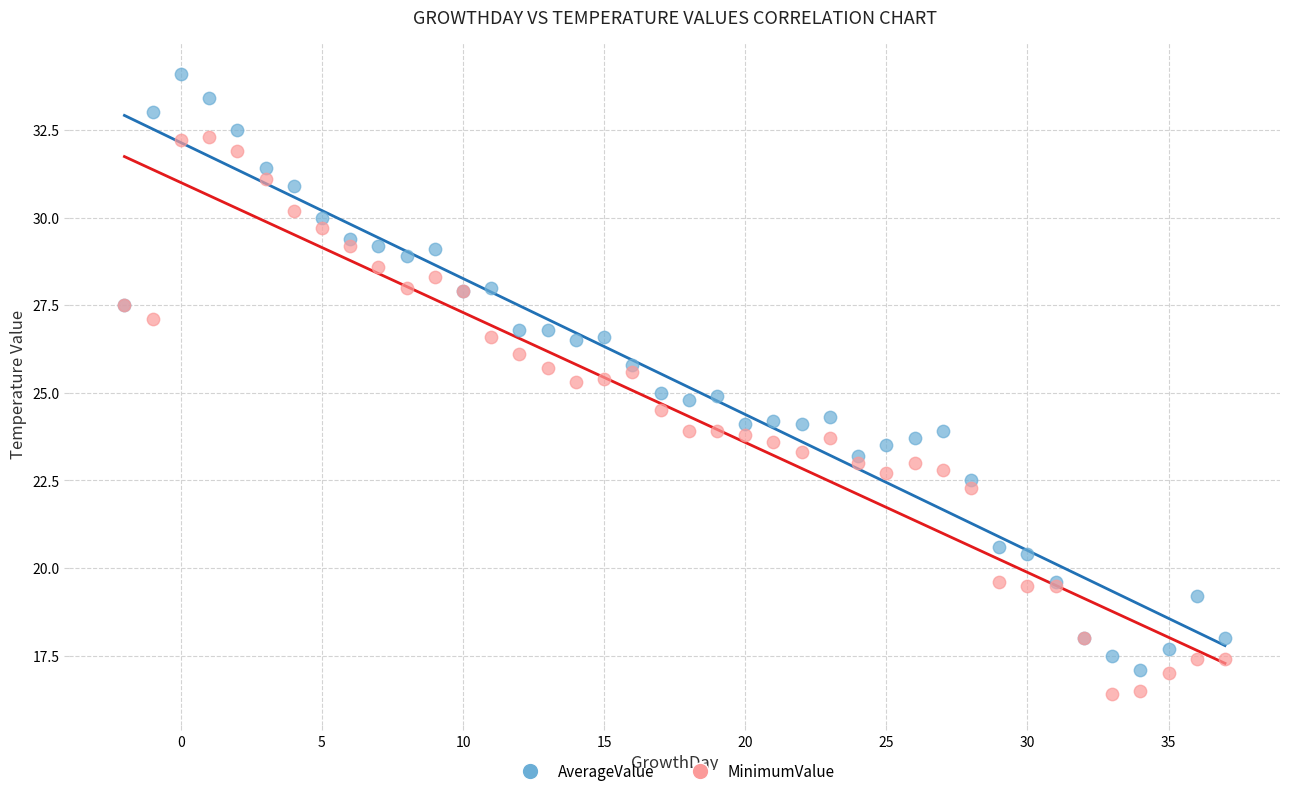

What are all the series names shown in the legend?

AverageValue, MinimumValue